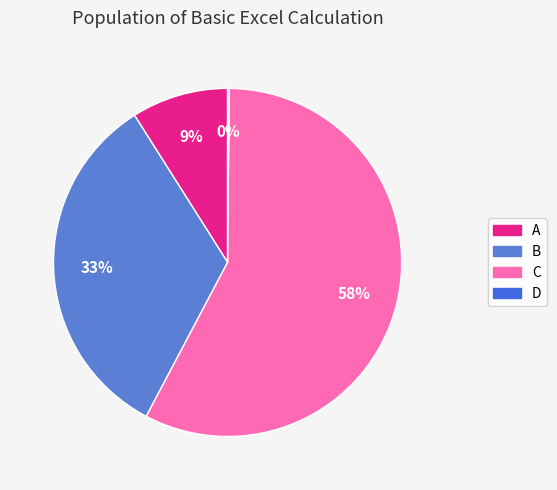

What is the smallest slice in the pie chart?

D